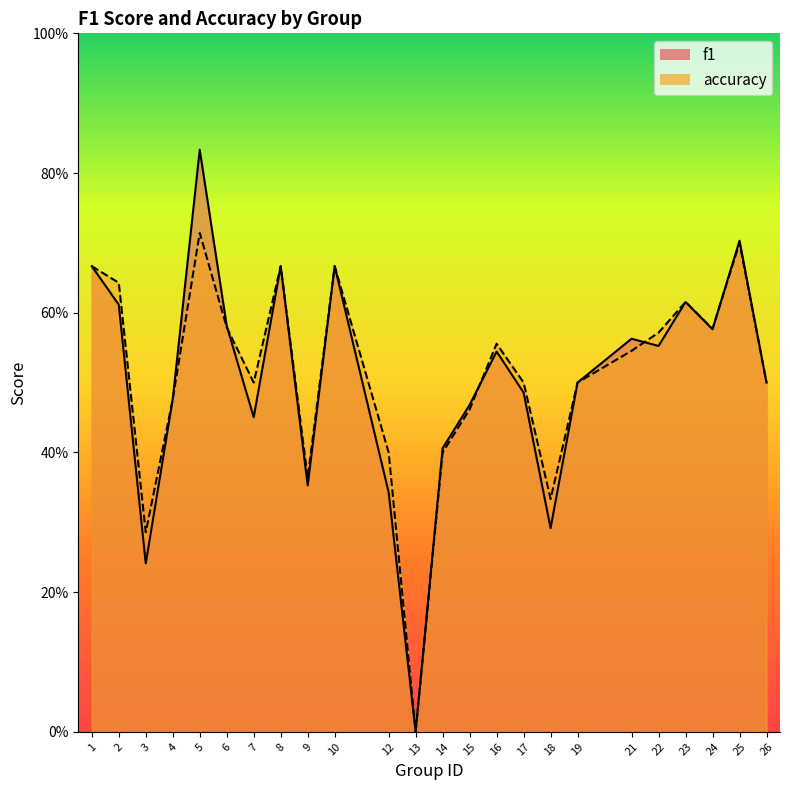

Is it true that f1 equals 0.3 at 12?

True